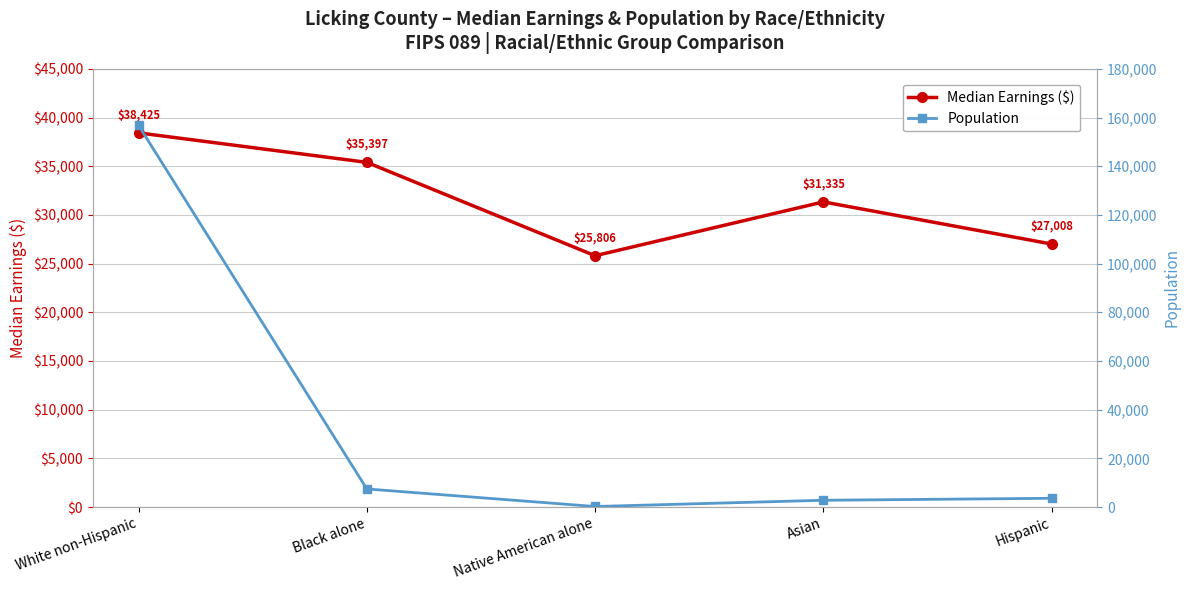

What is the difference between the second highest and second lowest values in the Population series?

4655